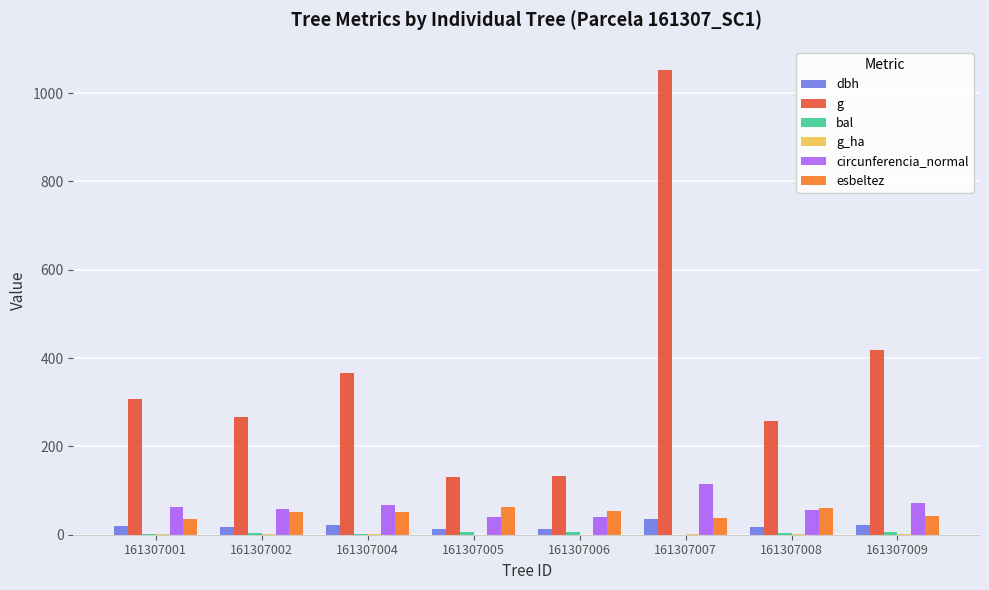

What is the highest value of the dbh series?

36.6